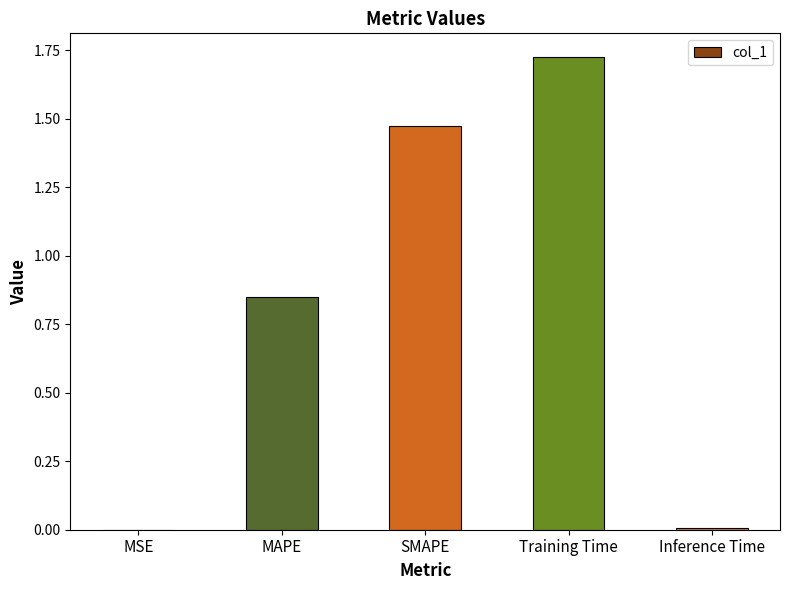

What is the sum of all values?

4.1